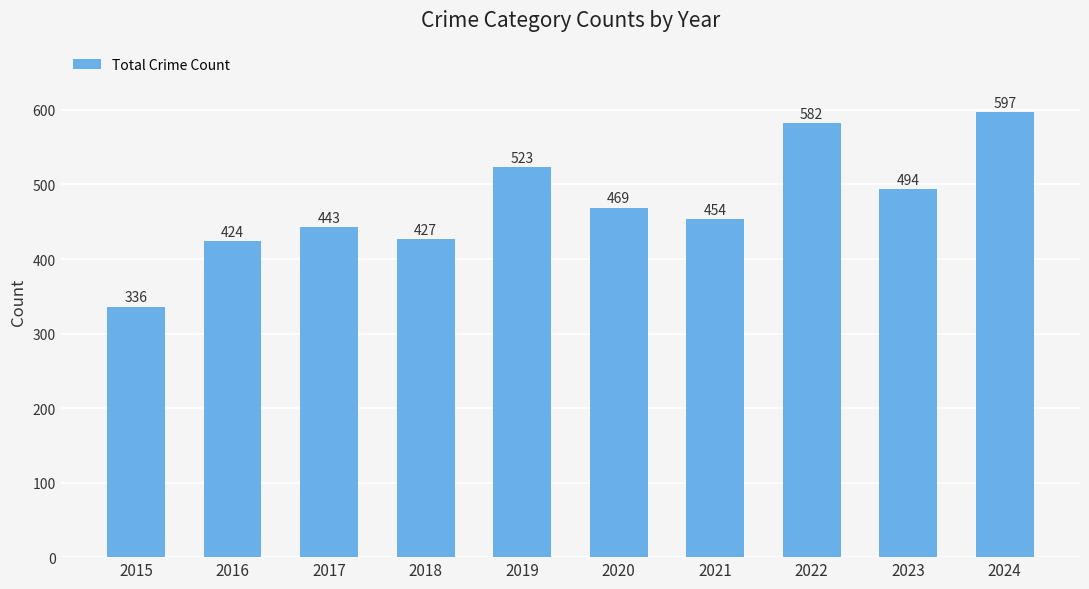

Rank the categories by value from lowest to highest.

2015, 2016, 2018, 2017, 2021, 2020, 2023, 2019, 2022, 2024